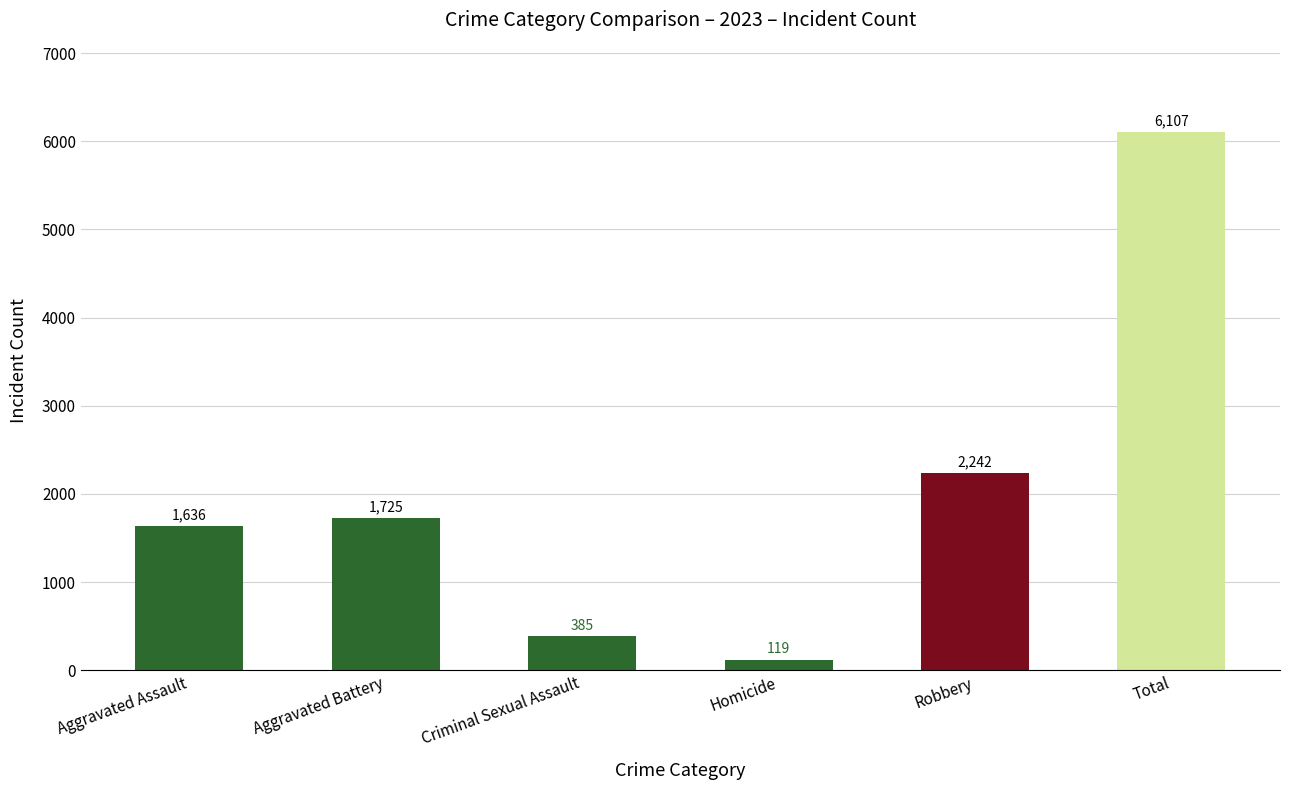

List the labels in order of value, smallest first.

Homicide, Criminal Sexual Assault, Aggravated Assault, Aggravated Battery, Robbery, Total